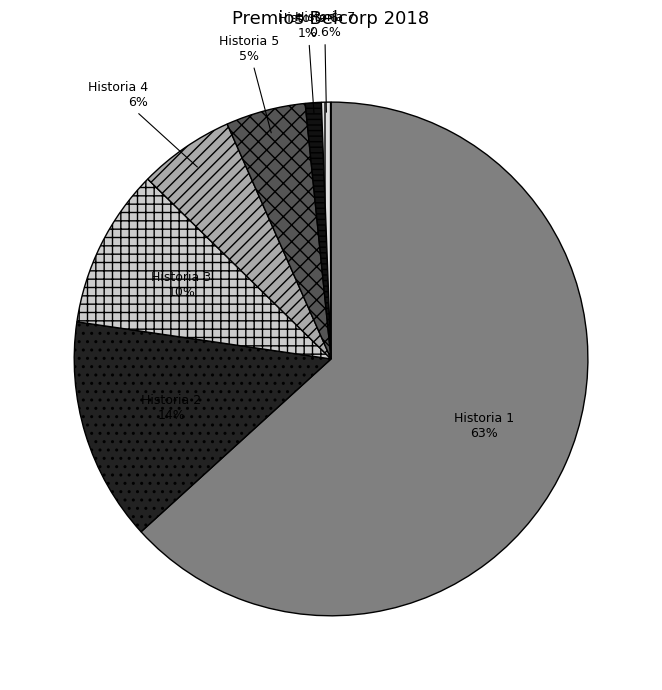

Which category has the biggest portion of the pie?

Historia 1